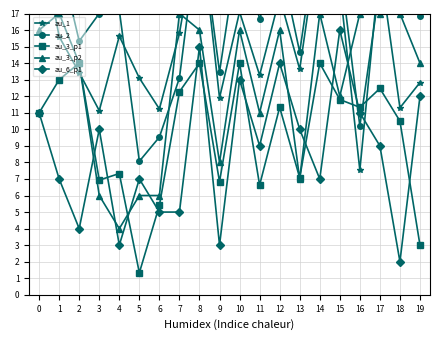

What is the smallest value displayed?

1.3